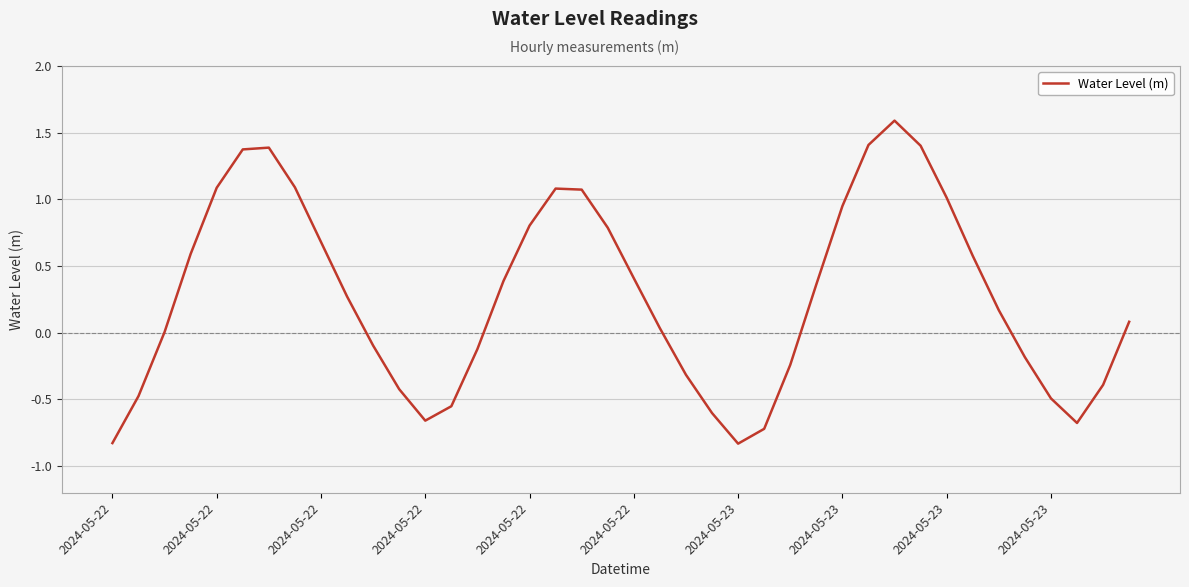

What is the difference between the maximum and second lowest values?

2.4